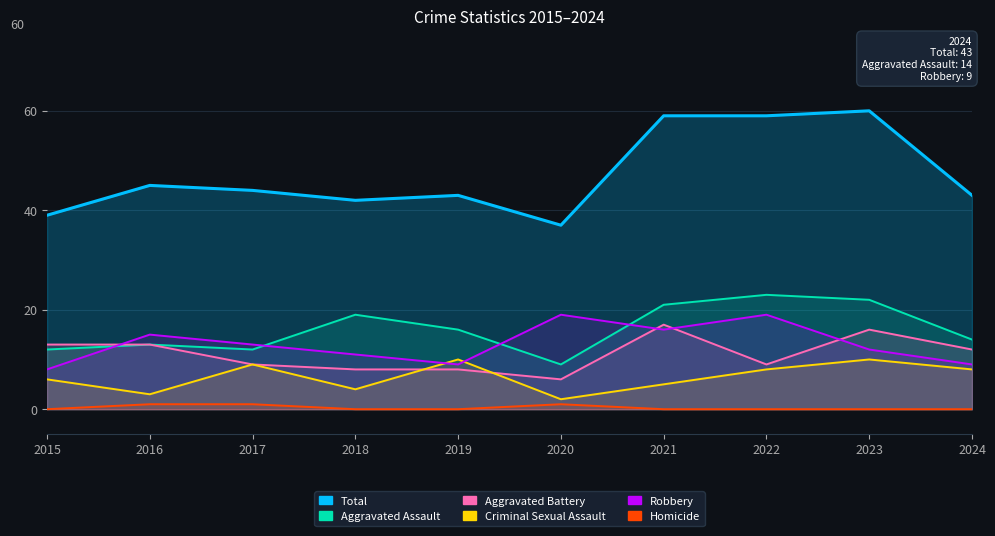

At how many categories does at least one series exceed 56?

3